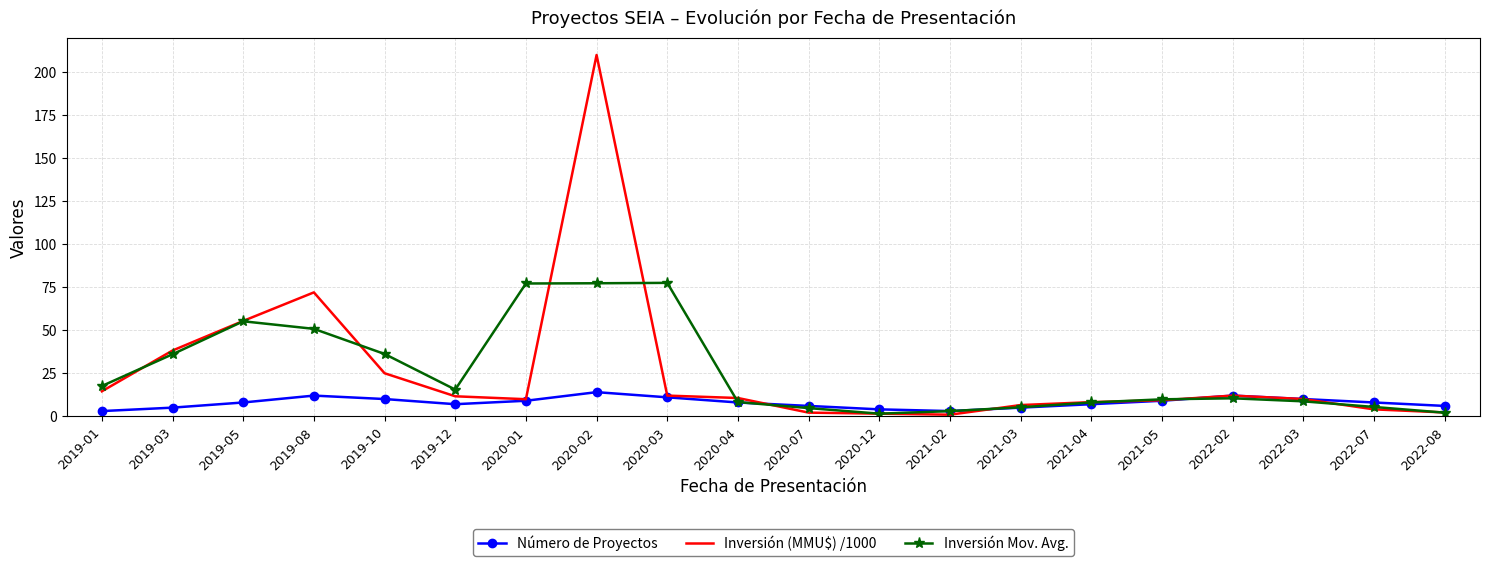

Is it true that Inversión Mov. Avg. equals 75.2 at 2019-08?

False